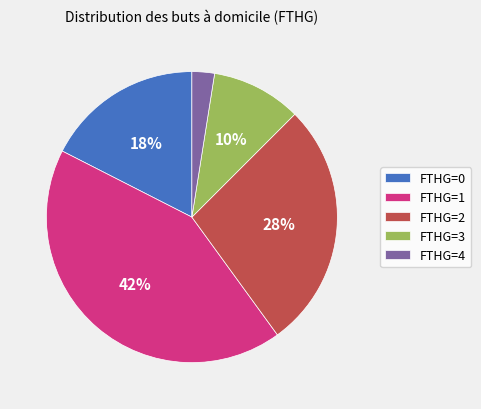

Is there any slice that represents more than half of the pie?

No